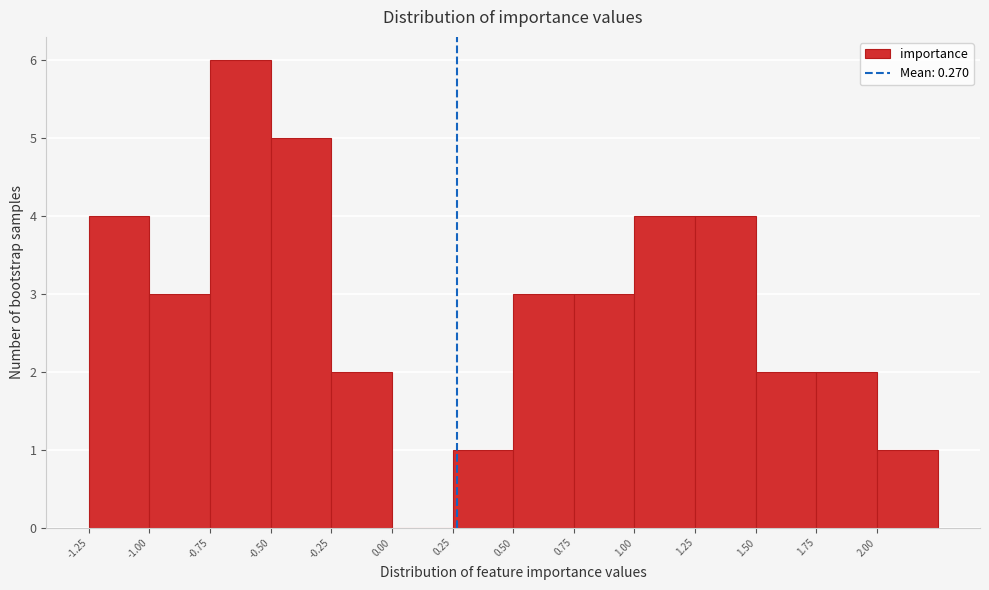

What is the height of the bar covering 1.75 to 2.00 on the x-axis? The values are not printed on the chart, so give them approximately, as read against the axis.

2